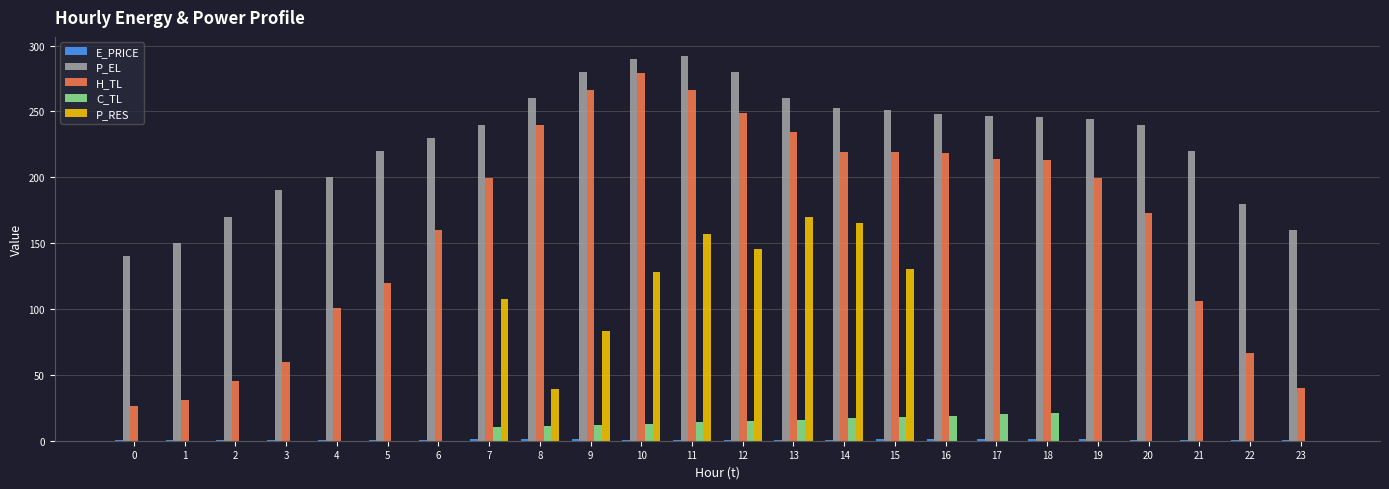

What is the maximum value shown in the chart?

292.0